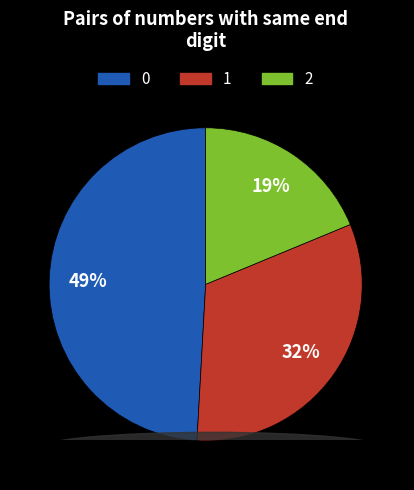

To the nearest percent, what is the difference between the 0 and 2 slice percentages?

30%